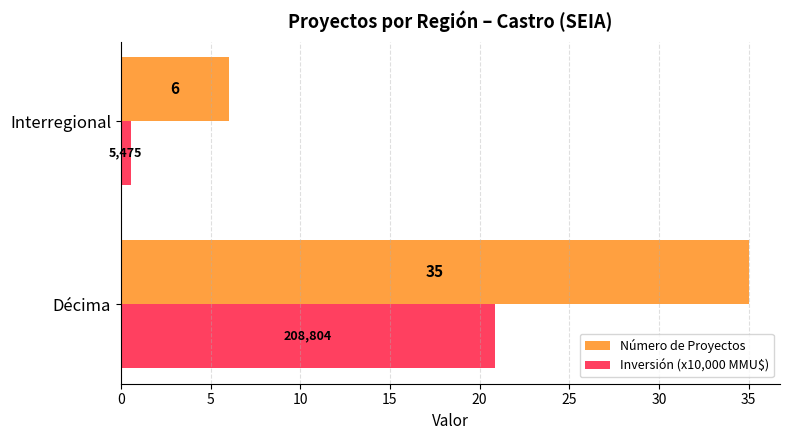

At which category is the sum across all series the highest?

Décima